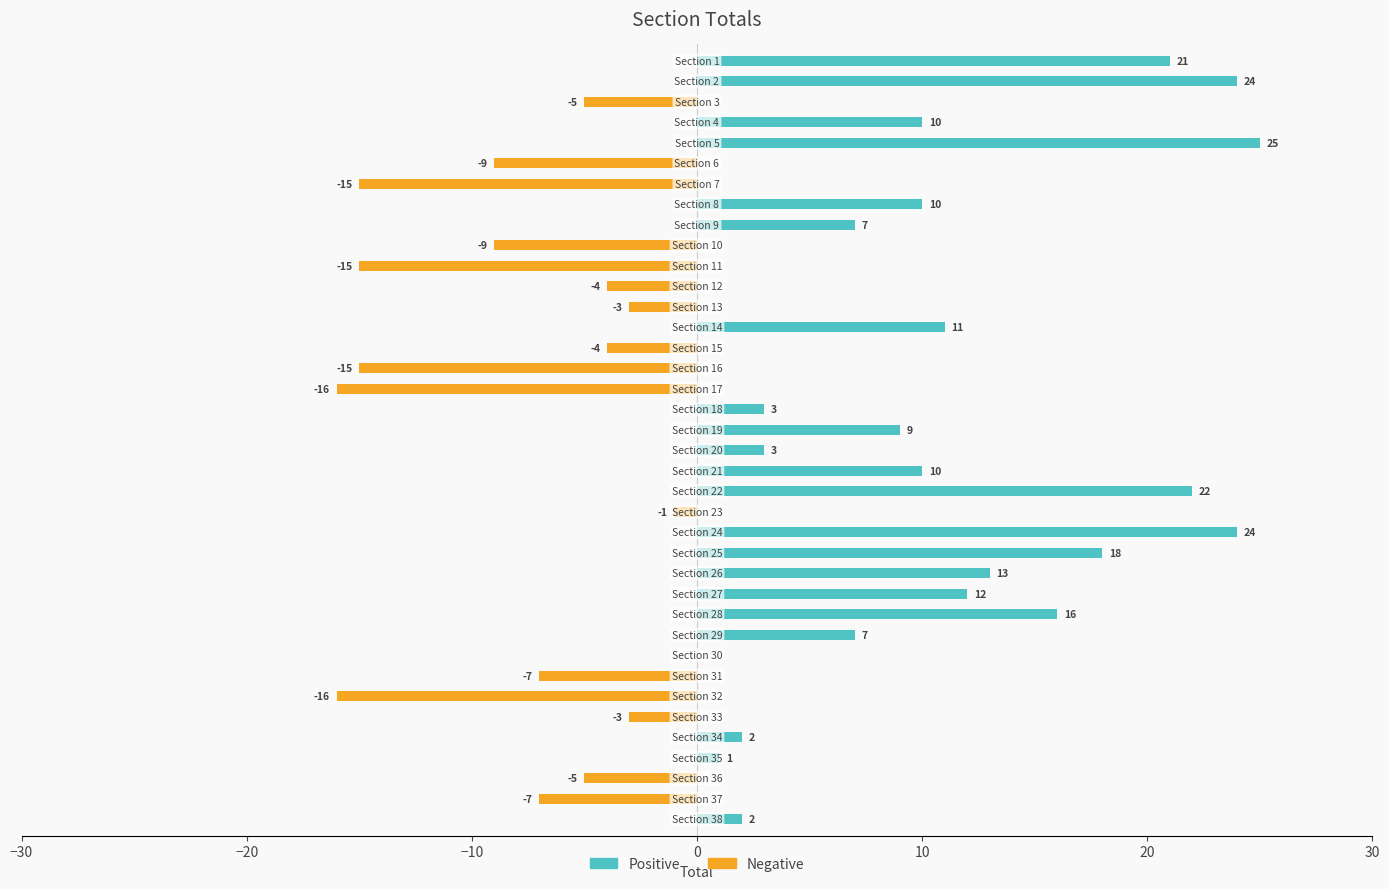

What are all the series names shown in the legend?

Positive, Negative